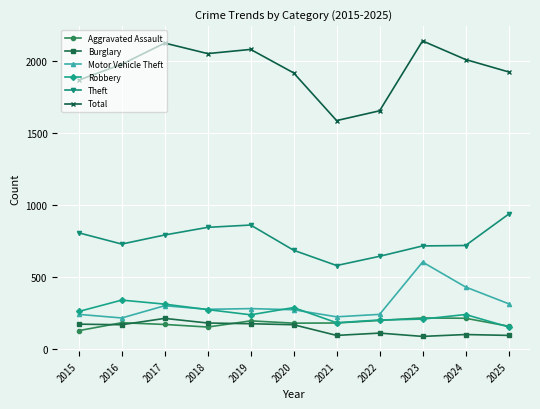

At which category does Theft reach its first local valley?

2016